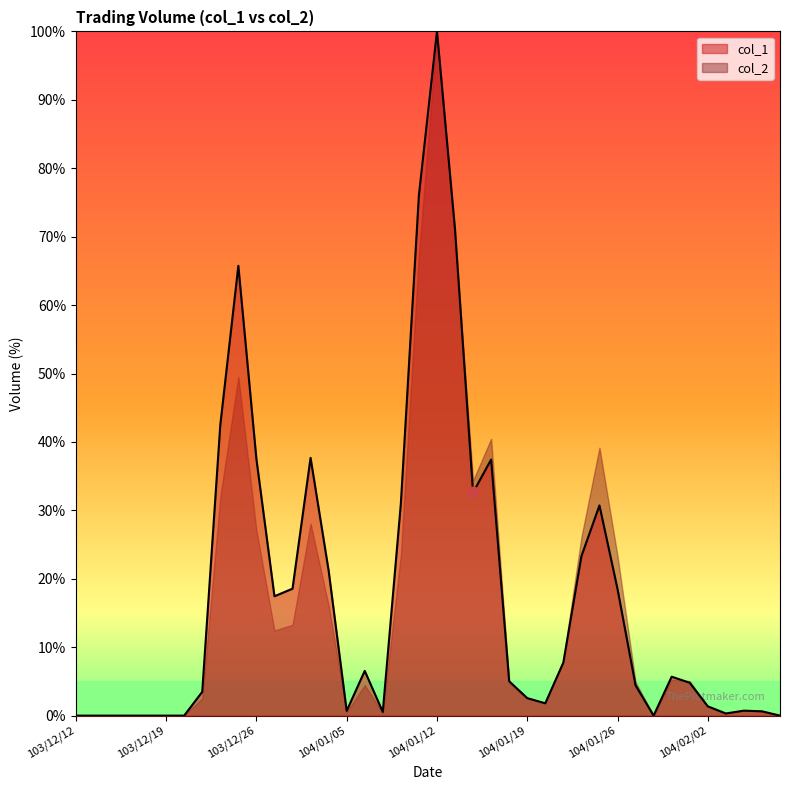

Which has a higher value, 104/01/07 or 104/01/09?

104/01/09